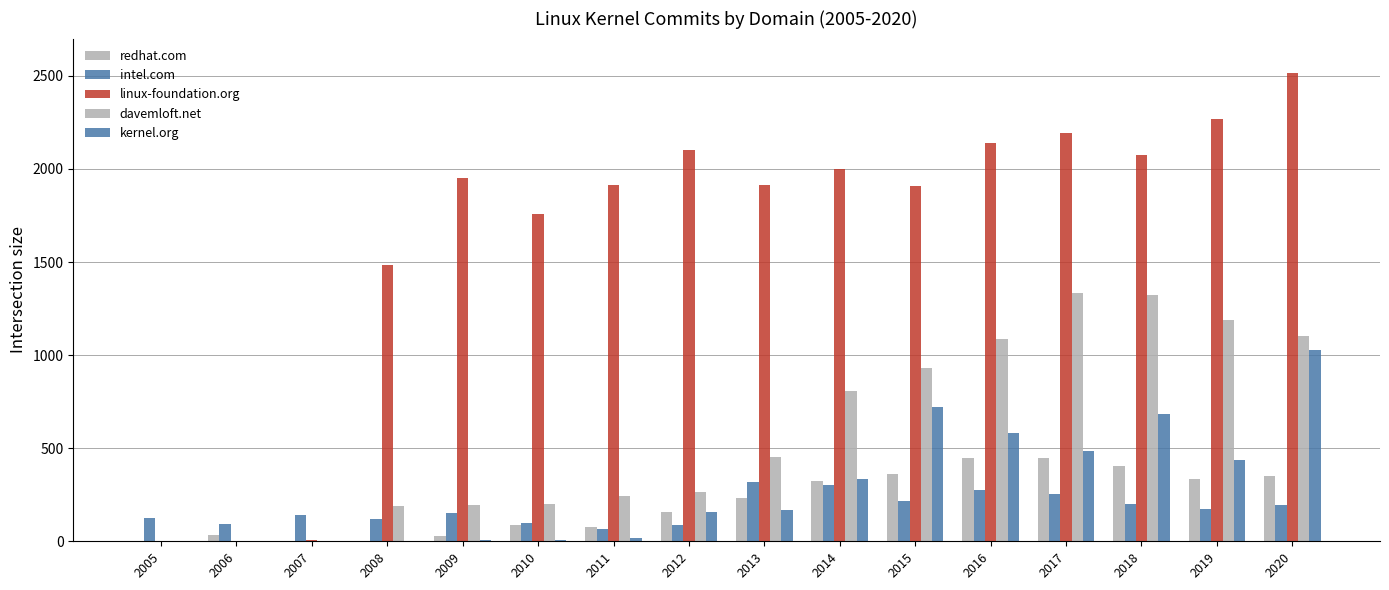

Rank the categories by davemloft.net value from highest to lowest.

2017, 2018, 2019, 2020, 2016, 2015, 2014, 2013, 2012, 2011, 2010, 2009, 2008, 2005, 2006, 2007